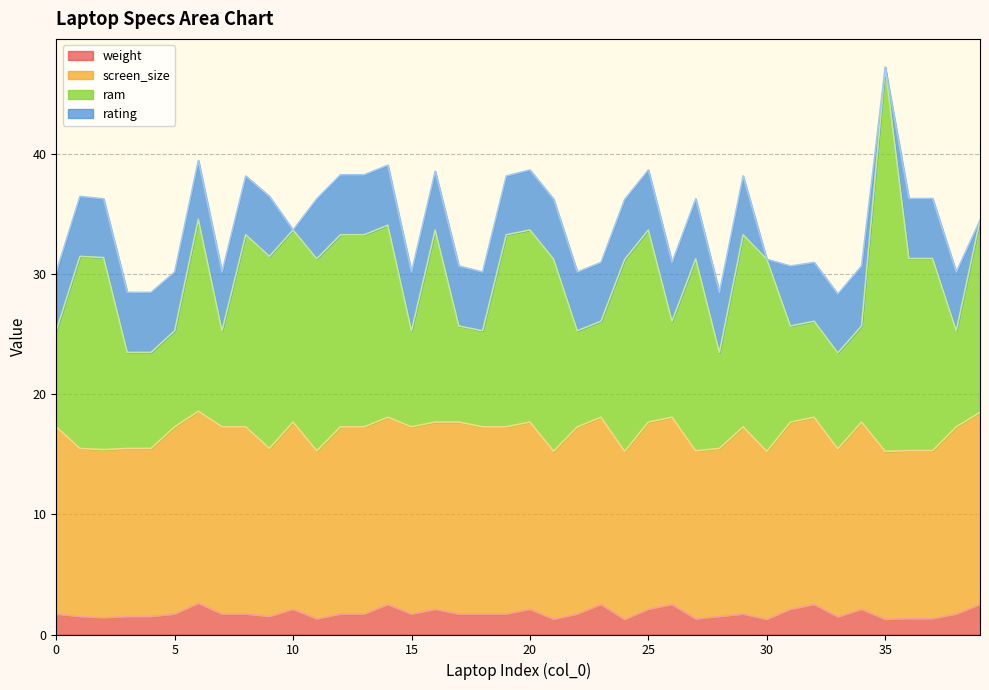

What is the average value of the rating series?

4.5